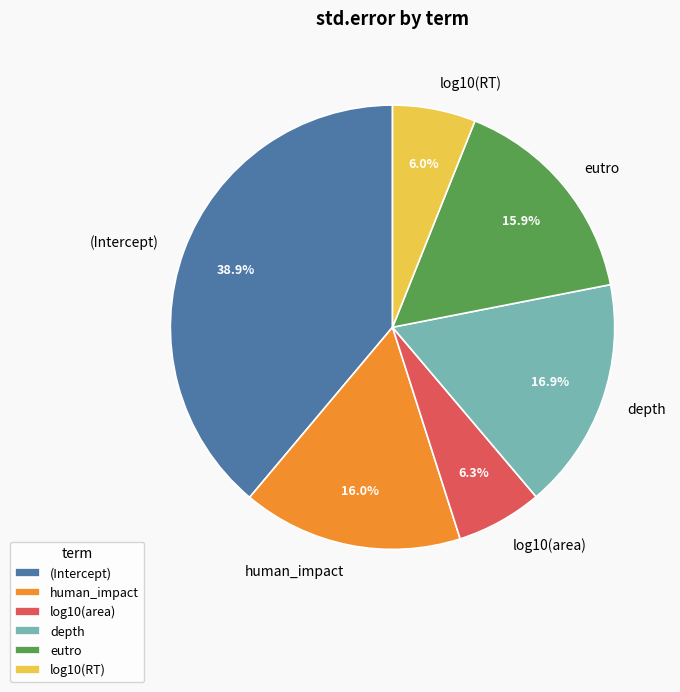

To the nearest percent, what portion does (Intercept) represent?

39%